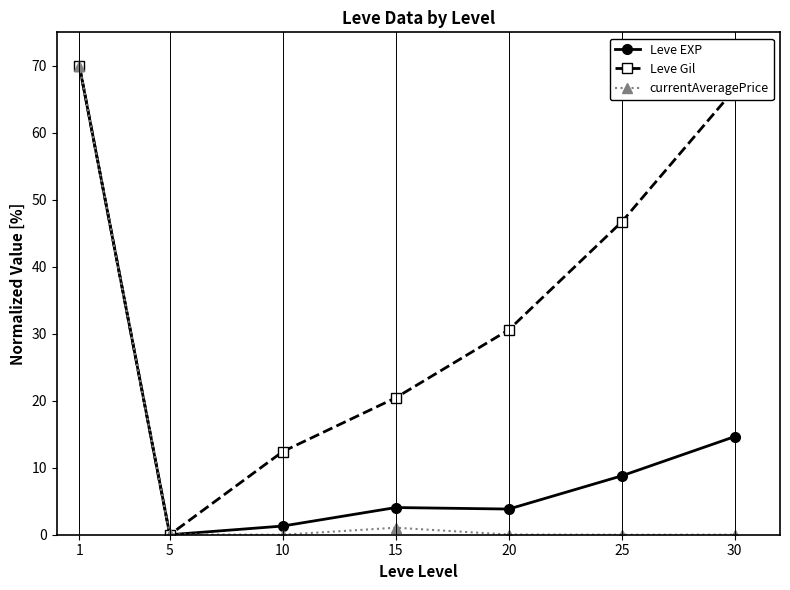

At which category is the sum across all series the highest?

1